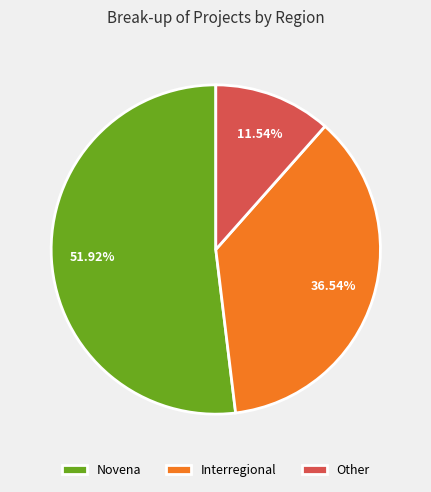

Count the number of slices in the pie.

3